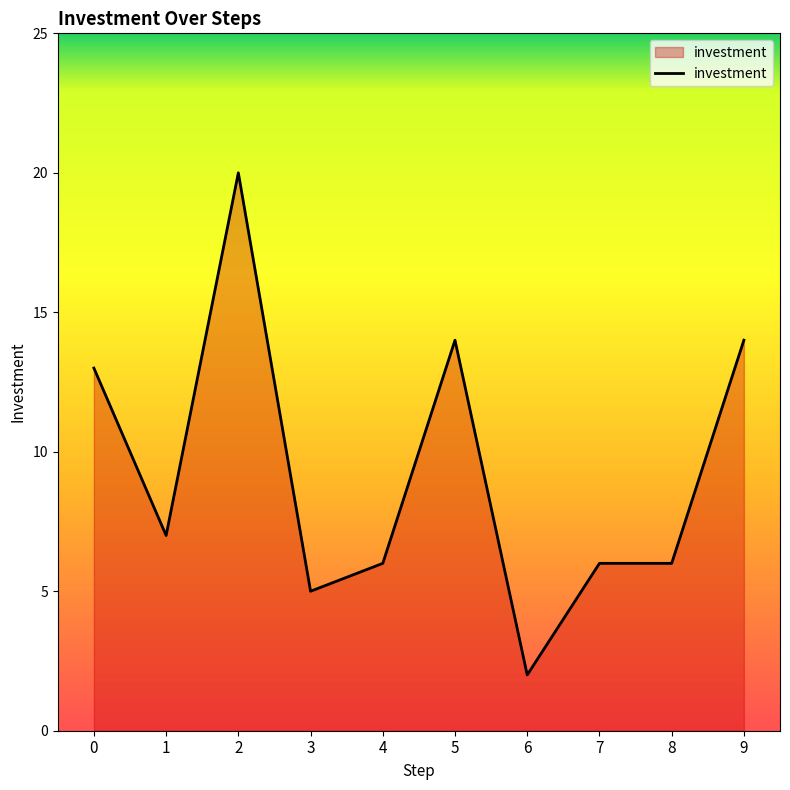

True or false: the data shows 6 at 4.

True